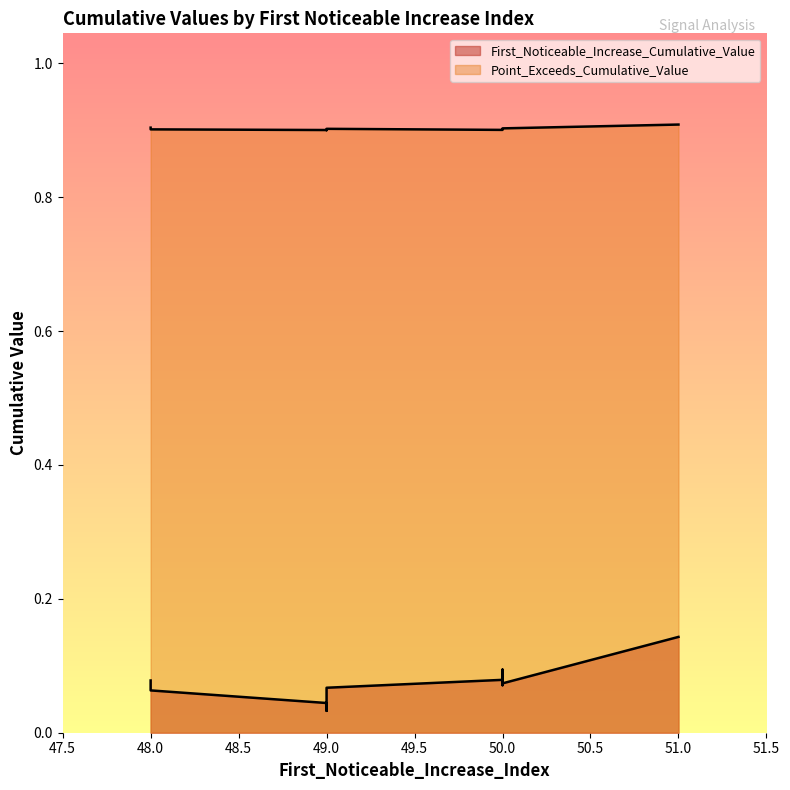

What is the total value across all series at 50?

1.0